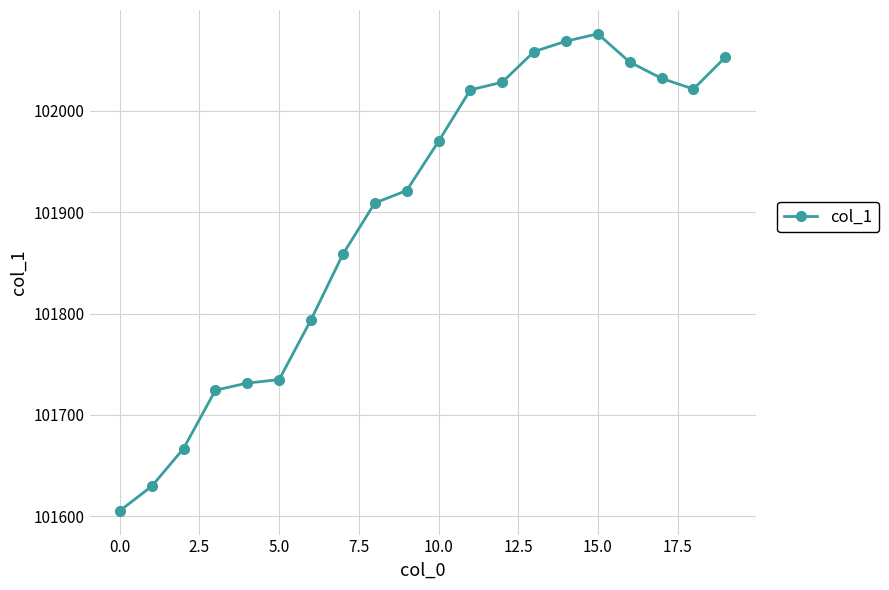

True or false: the data has more than 0 interior local peaks.

True